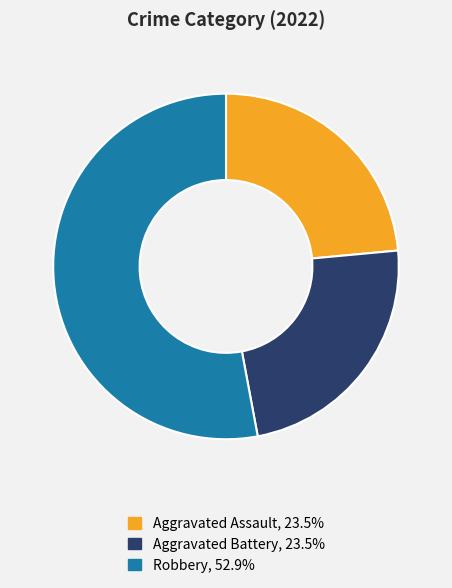

Does any single category account for the majority?

Yes